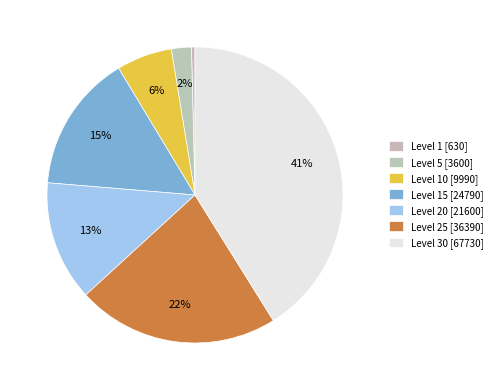

Which category has the smallest portion of the pie?

Level 1